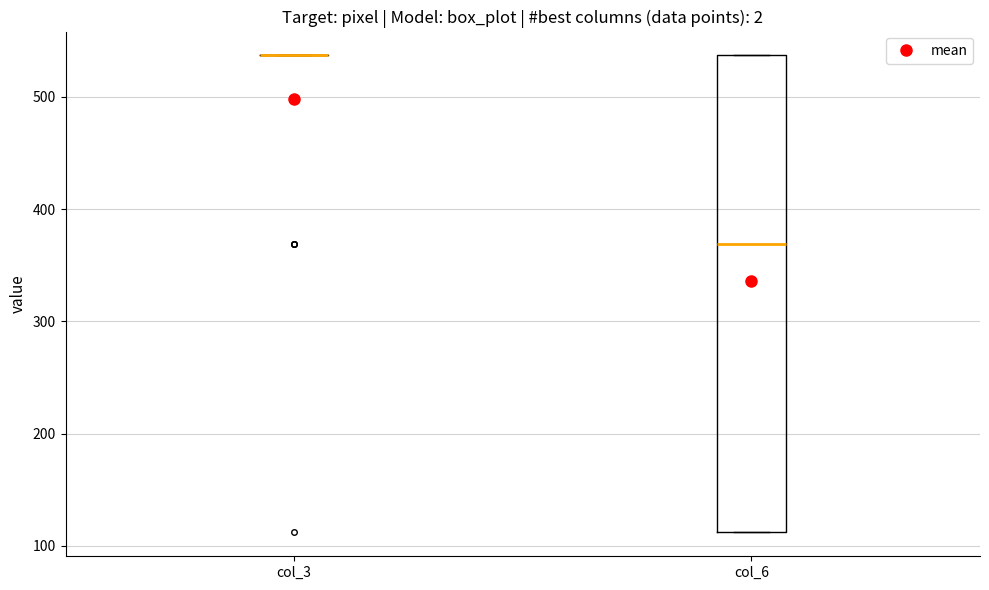

Reading left to right, read every box against the y-axis: the position of its median line, the range the box covers, and the ends of its whiskers. The values are not printed on the chart, so give them approximately, as read against the axis.

col_3: box collapsed to a line at 540, whiskers 540 to 540
col_6: median 370, box 110 to 540, whiskers 110 to 540